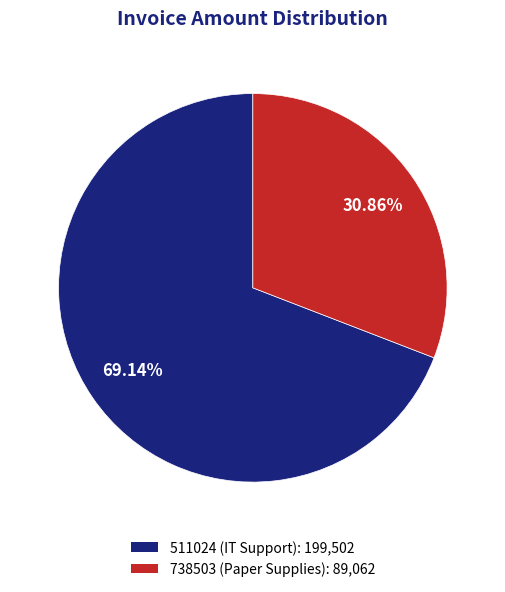

Rank the categories by value from highest to lowest.

511024 (IT Support), 738503 (Paper Supplies)